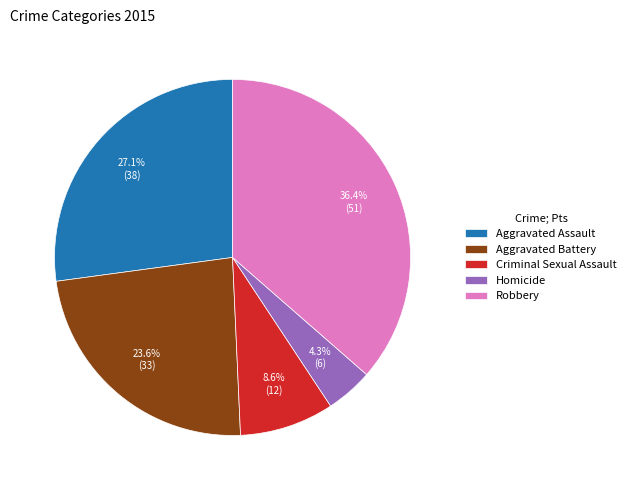

To the nearest percent, what percentage of the pie is Homicide?

4%